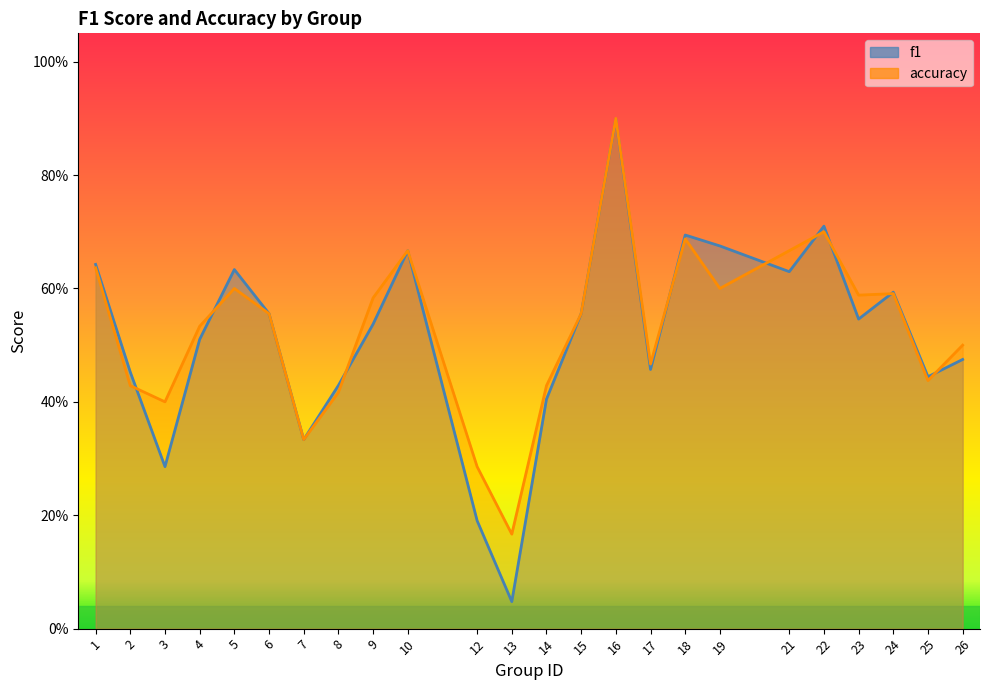

Reading left to right, transcribe all the data shown in this chart.

f1: 0.6	0.5	0.3	0.5	0.6	0.6	0.3	0.4	0.5	0.7	0.2	0.0	0.4	0.6	0.9	0.5	0.7	0.7	0.6	0.7	0.5	0.6	0.4	0.5
accuracy: 0.6	0.4	0.4	0.5	0.6	0.6	0.3	0.4	0.6	0.7	0.3	0.2	0.4	0.6	0.9	0.5	0.7	0.6	0.7	0.7	0.6	0.6	0.4	0.5